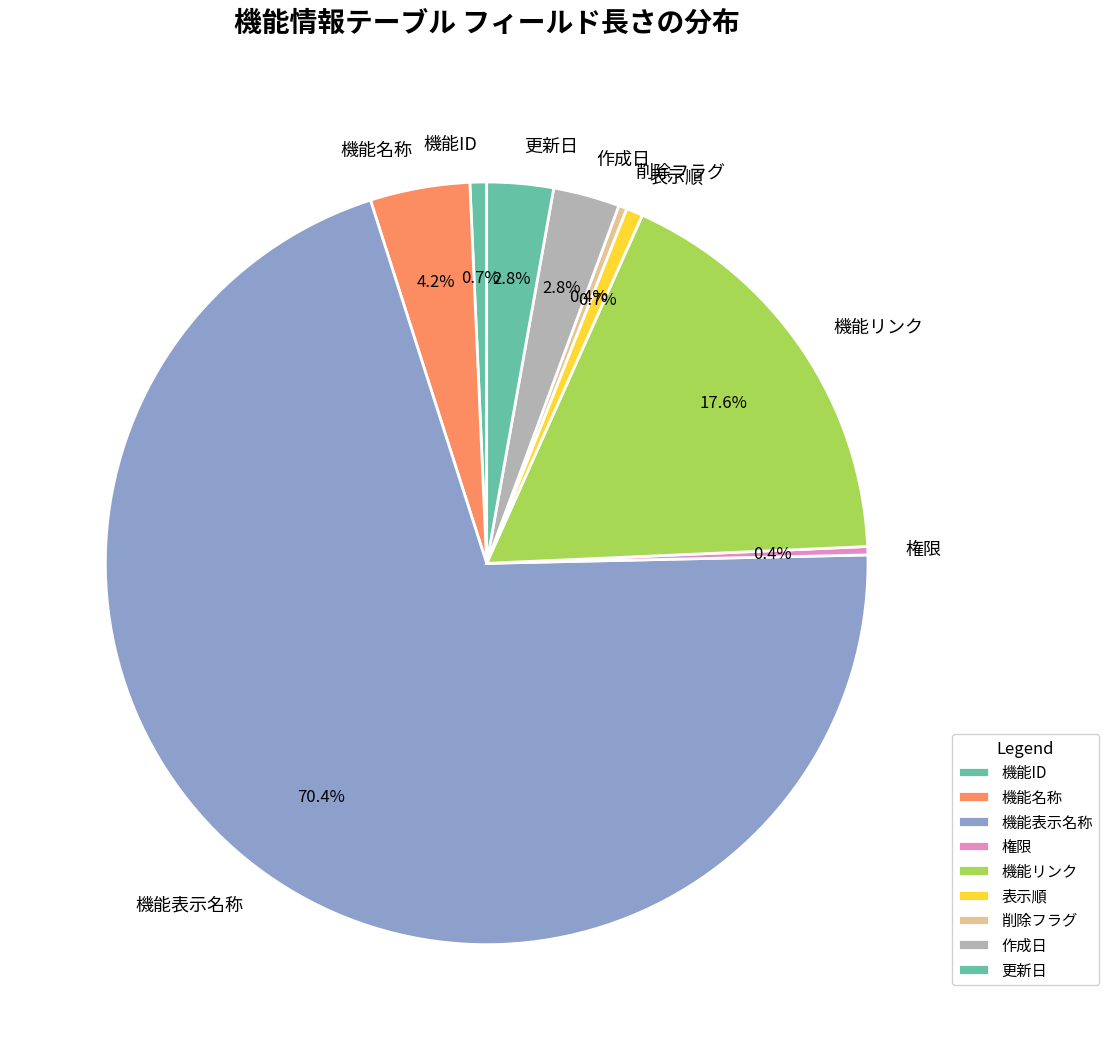

Is the sum of 権限 and 機能表示名称 greater than half?

Yes